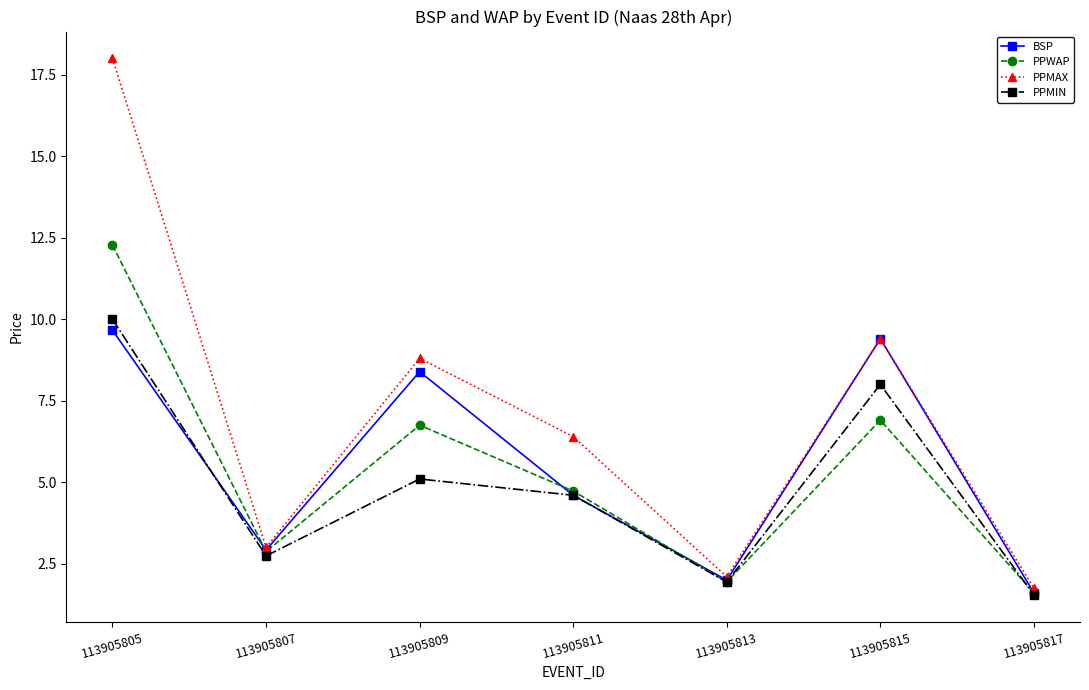

At 113905809, list the series in order from largest to smallest.

PPMAX, BSP, PPWAP, PPMIN